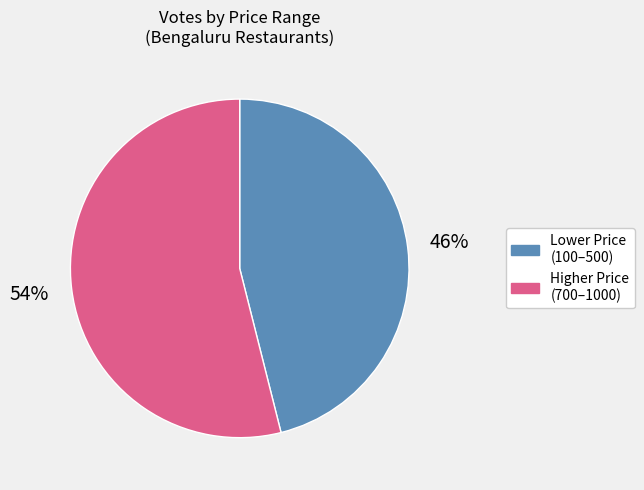

Is there any slice that represents more than half of the pie?

Yes